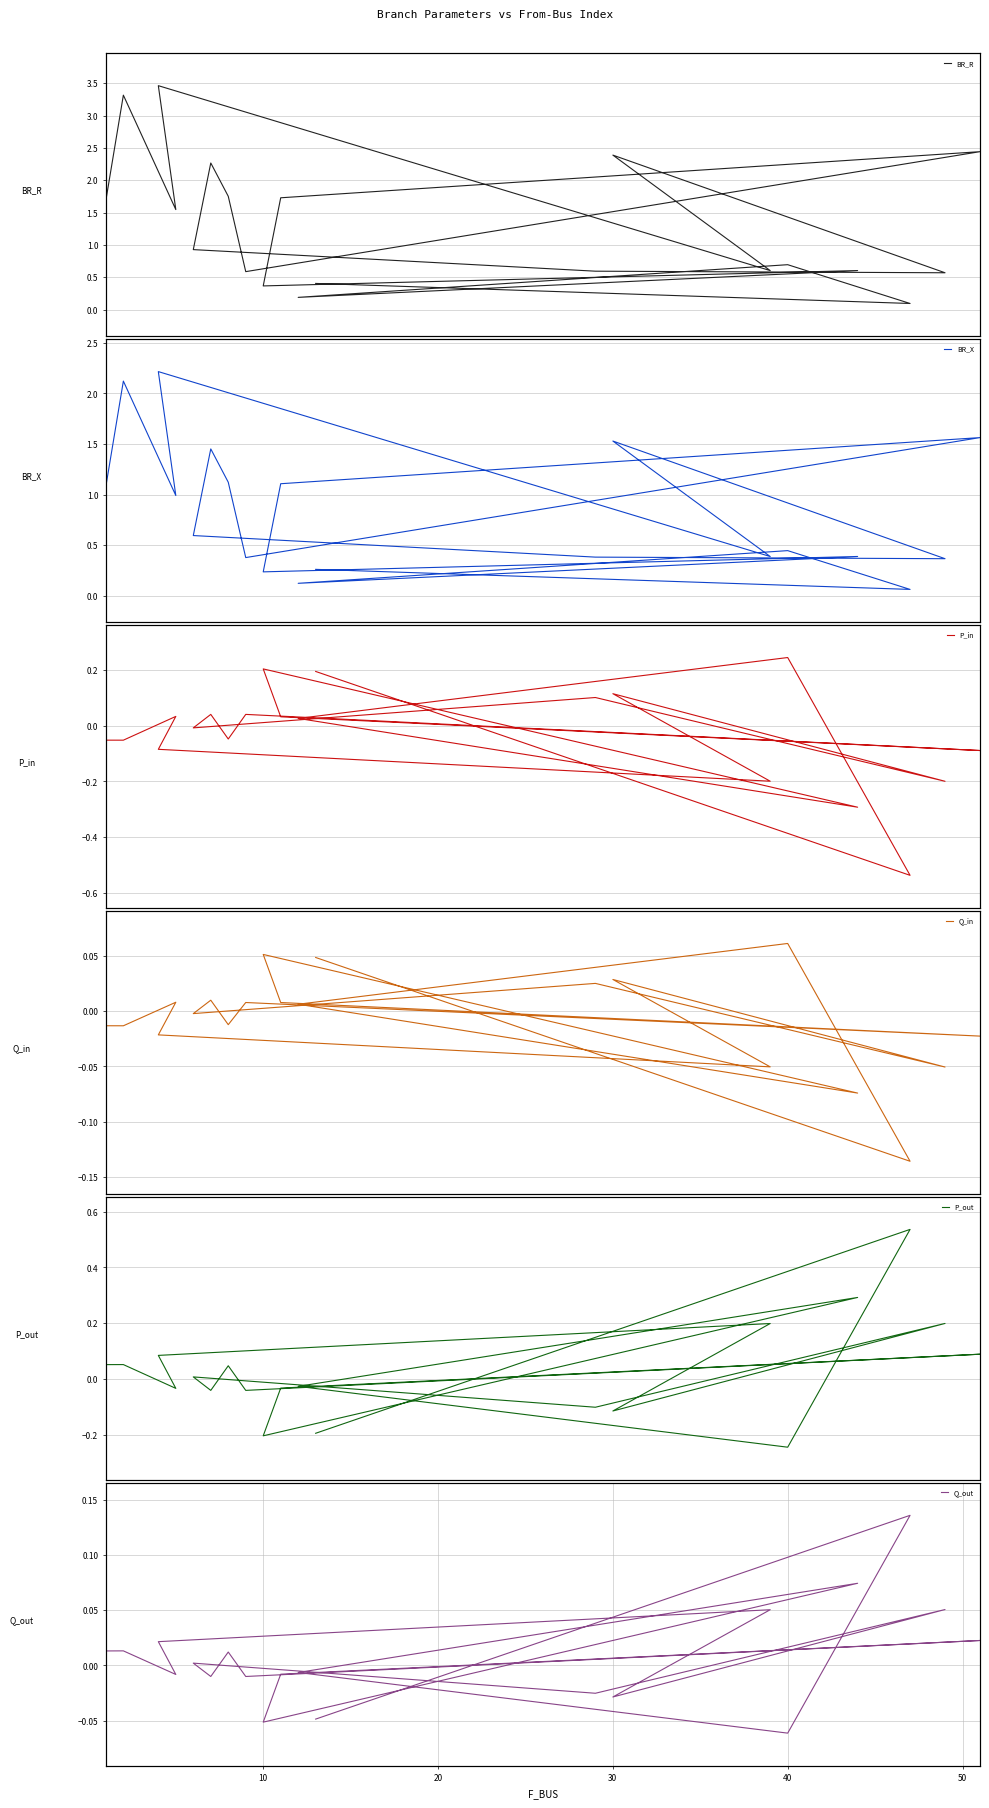

What is the maximum value for BR_R?

3.5